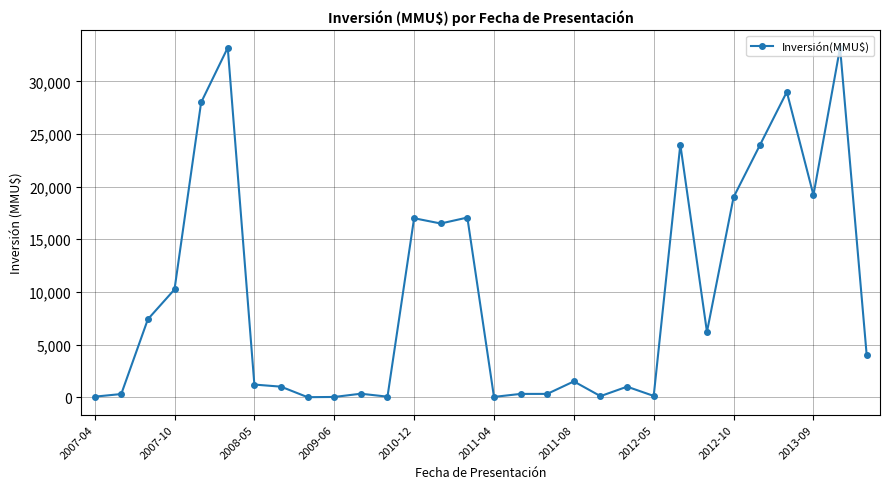

Does the chart display data point markers on the line(s)?

Yes